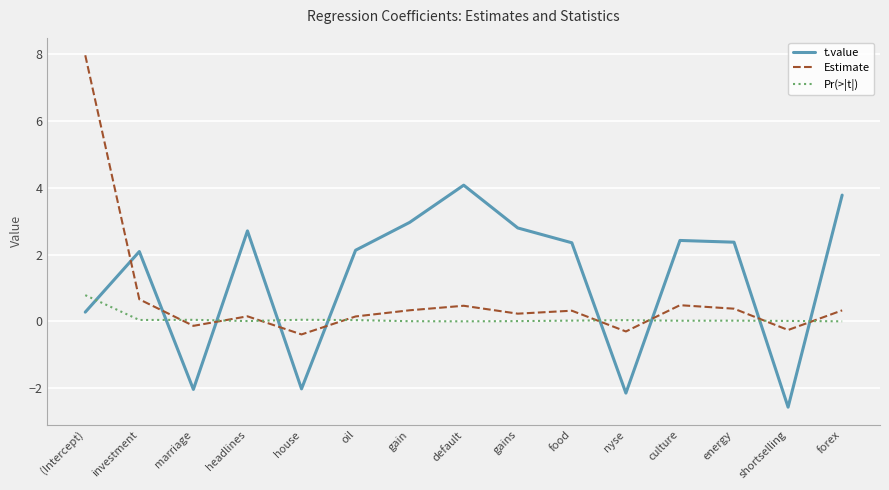

The Estimate series shows 0.7 at investment. True or false?

True